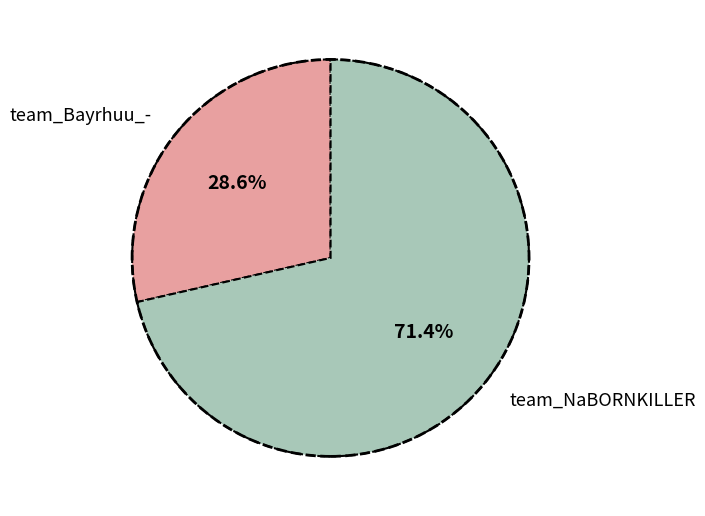

How many segments does this pie chart have?

2